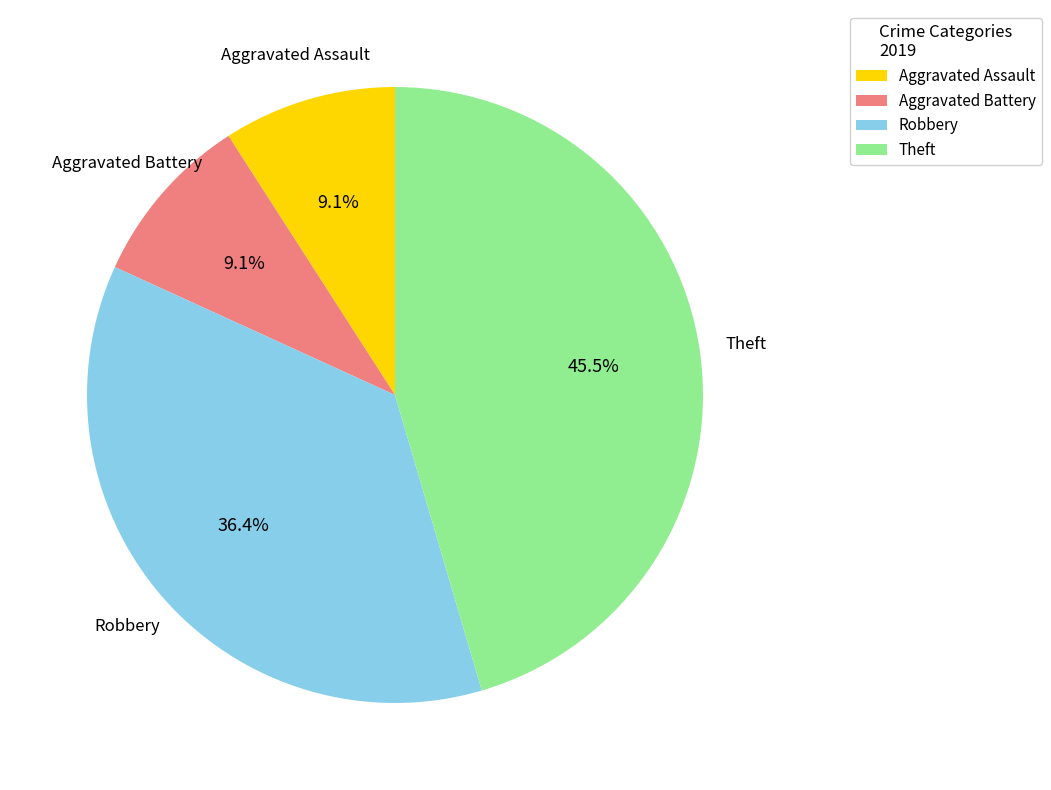

Is there a majority slice in this chart?

No